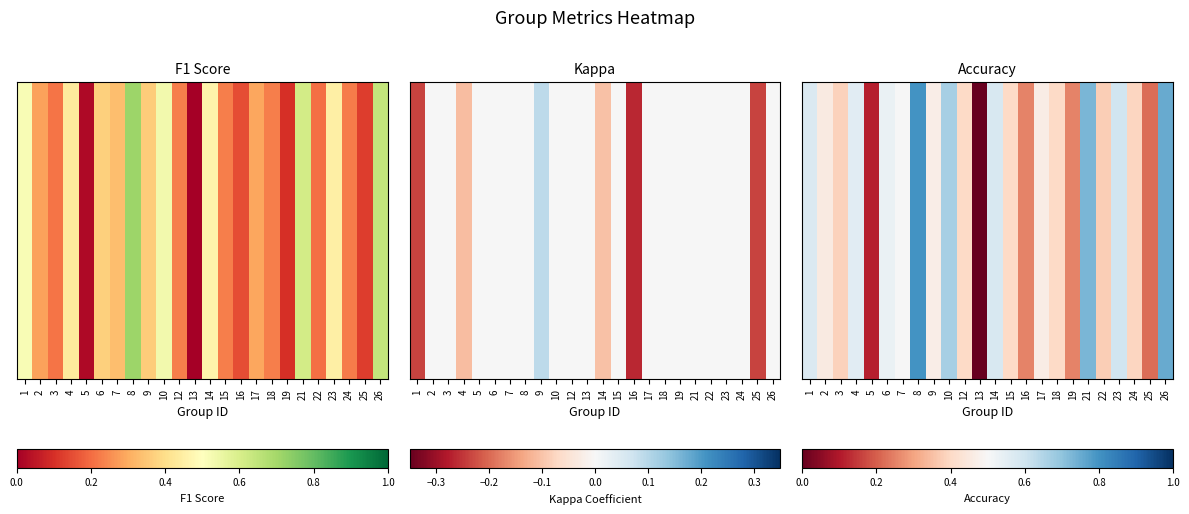

Read the value at 4.

0.6